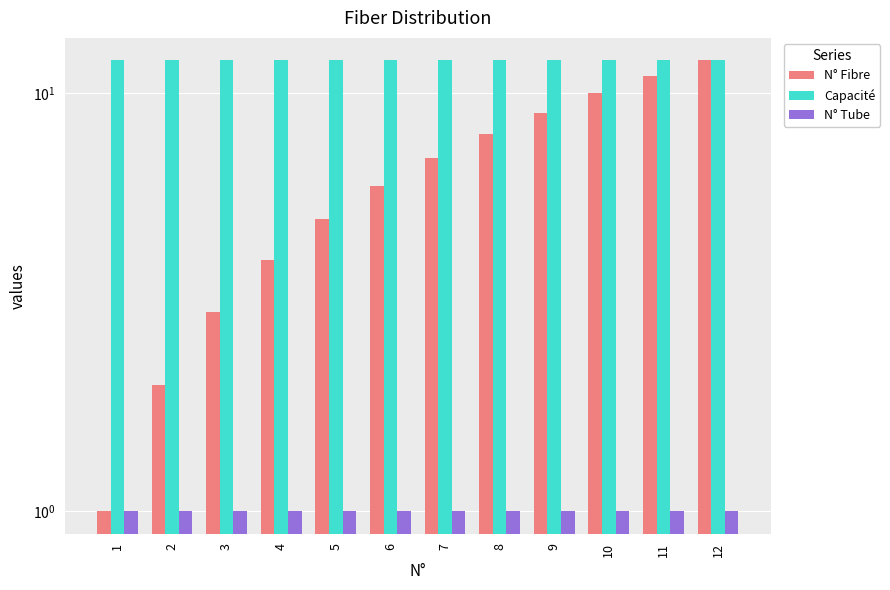

What is the sum of all N° Tube values?

12